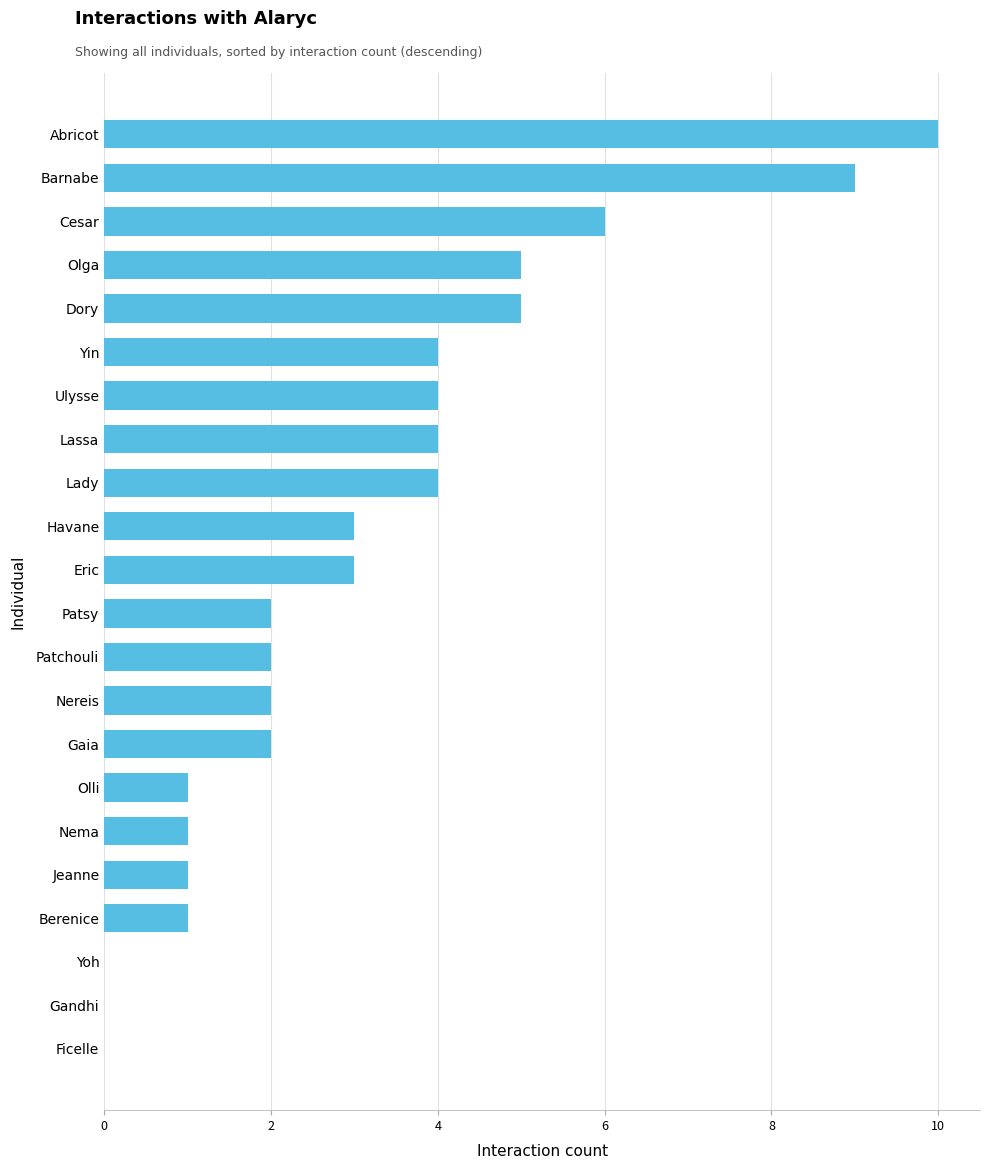

What is the average value?

3